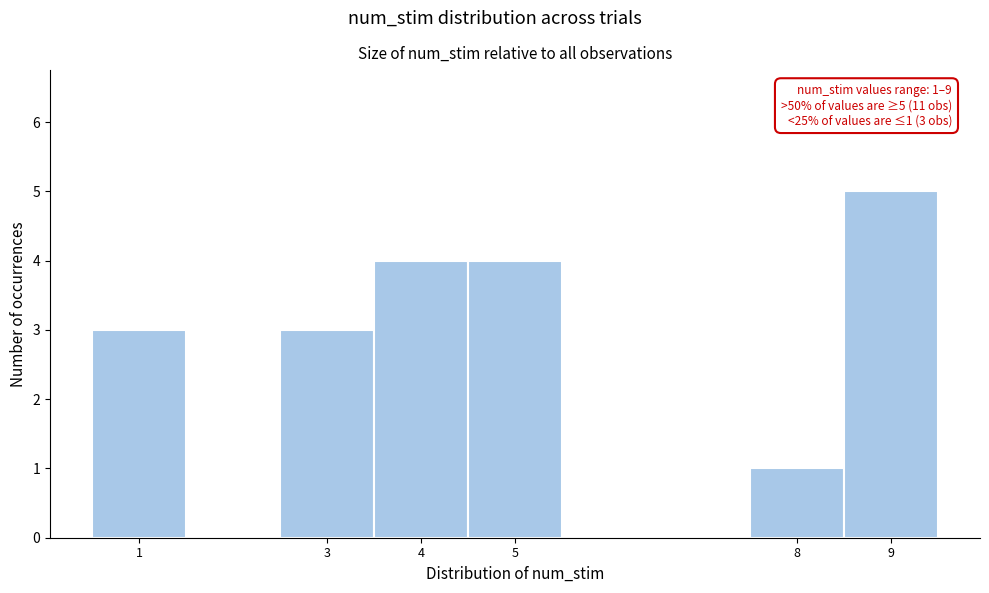

Over which range of the x-axis is the bar tallest?

8.5 to 9.5